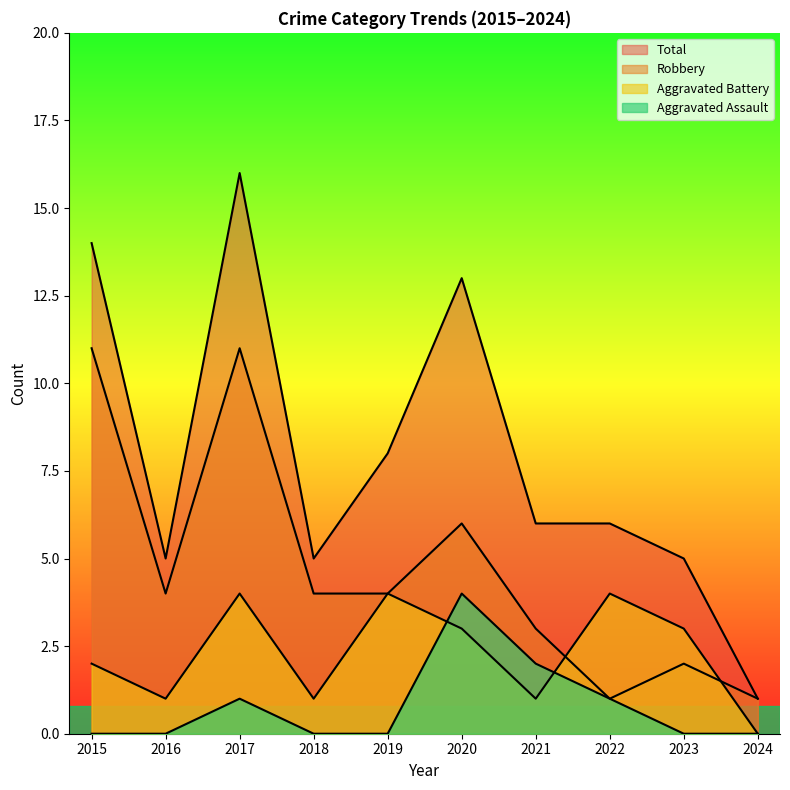

How many series are shown in this chart?

4